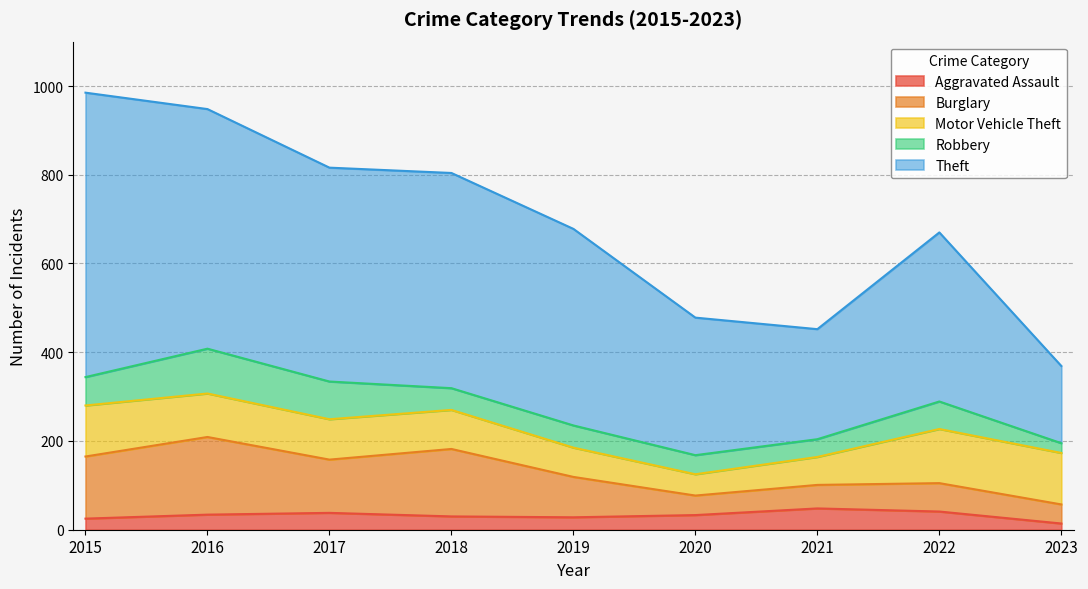

Which category has the lowest value in the Burglary series?

2023